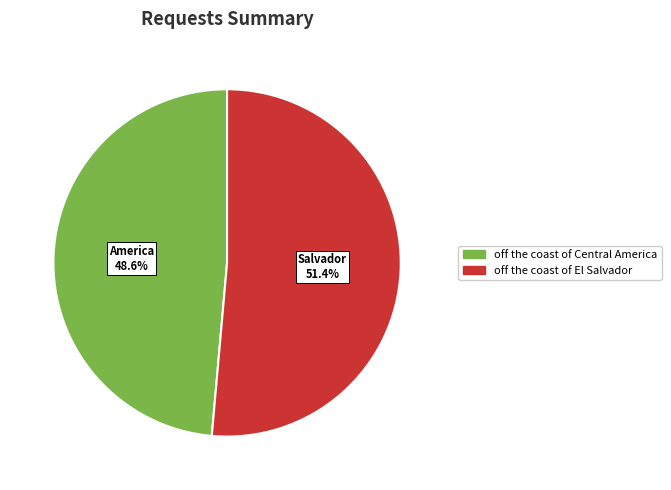

Rank the categories by value from highest to lowest.

off the coast of El Salvador, off the coast of Central America